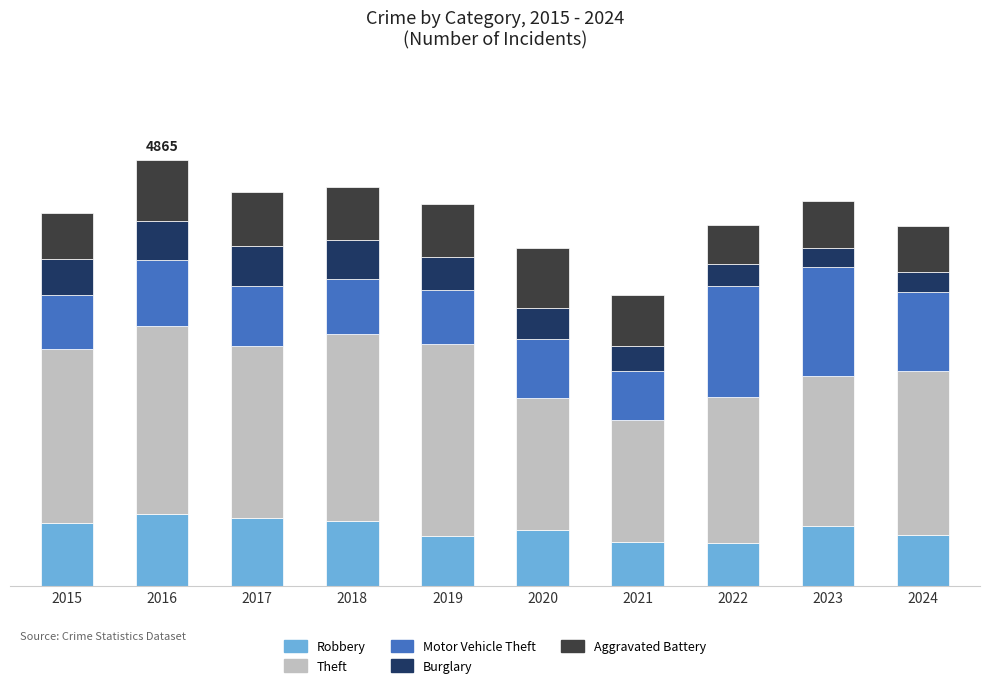

At which label is Motor Vehicle Theft closest to 916?

2024